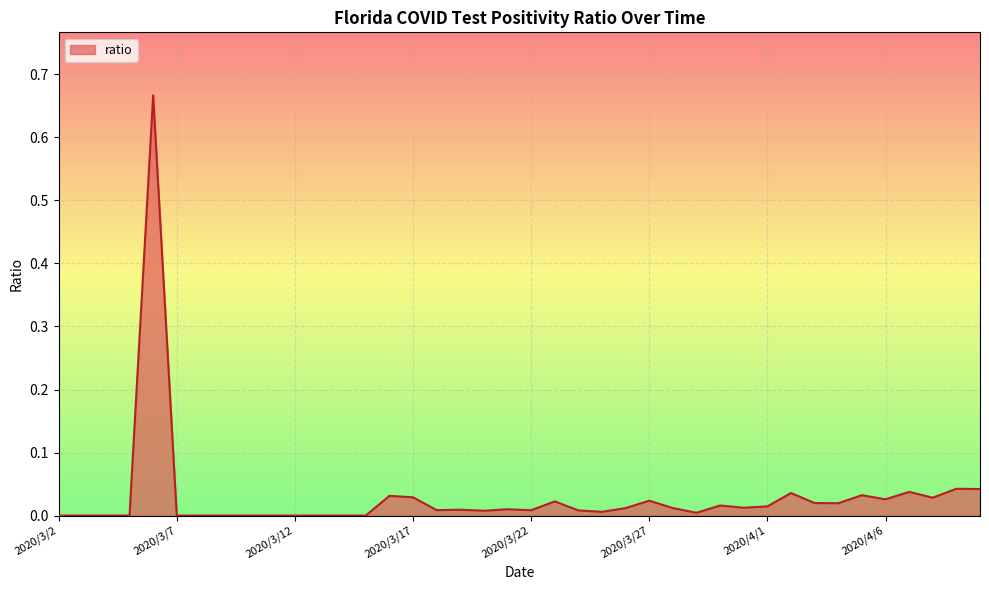

How many points are lower than both their immediate neighbors (excluding endpoints)?

9